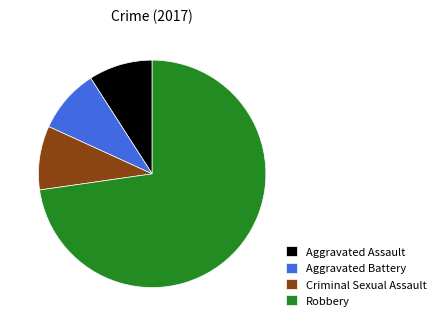

How many segments does this pie chart have?

4